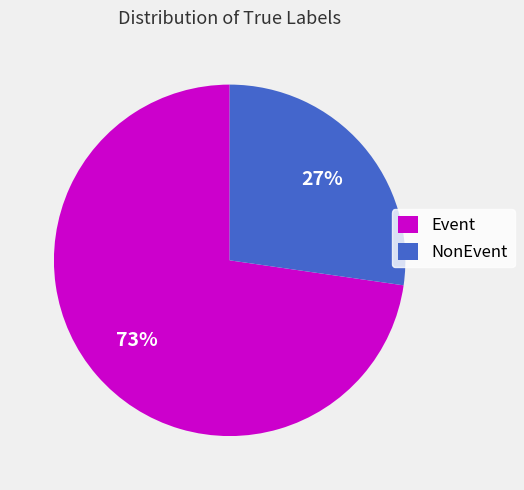

To the nearest percent, what percentage of the pie is NonEvent?

27%